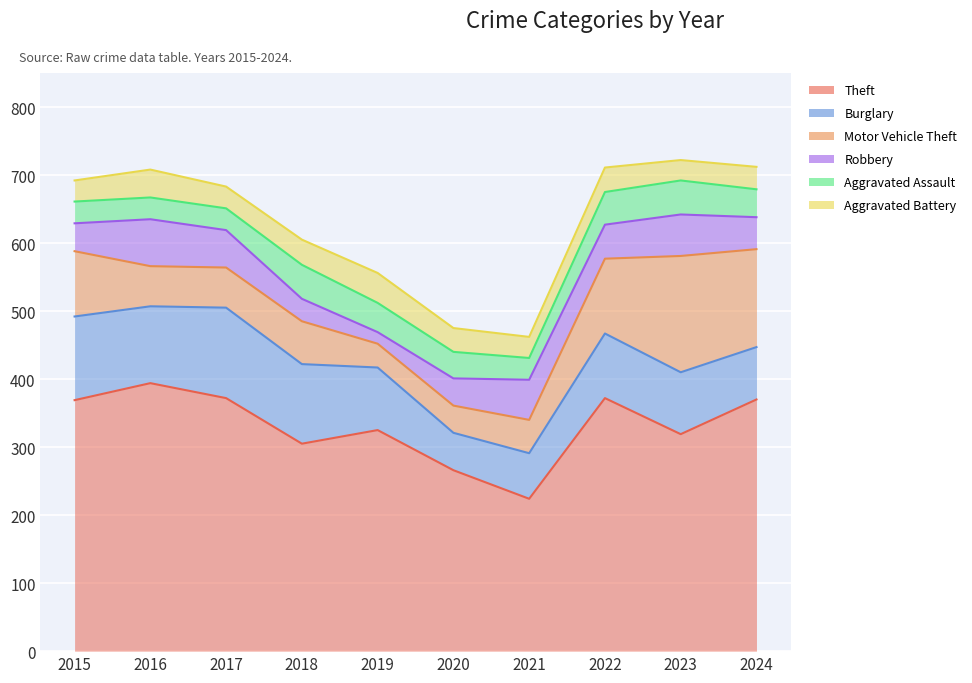

After their last crossing, which series has the higher values: Aggravated Battery or Motor Vehicle Theft?

Motor Vehicle Theft